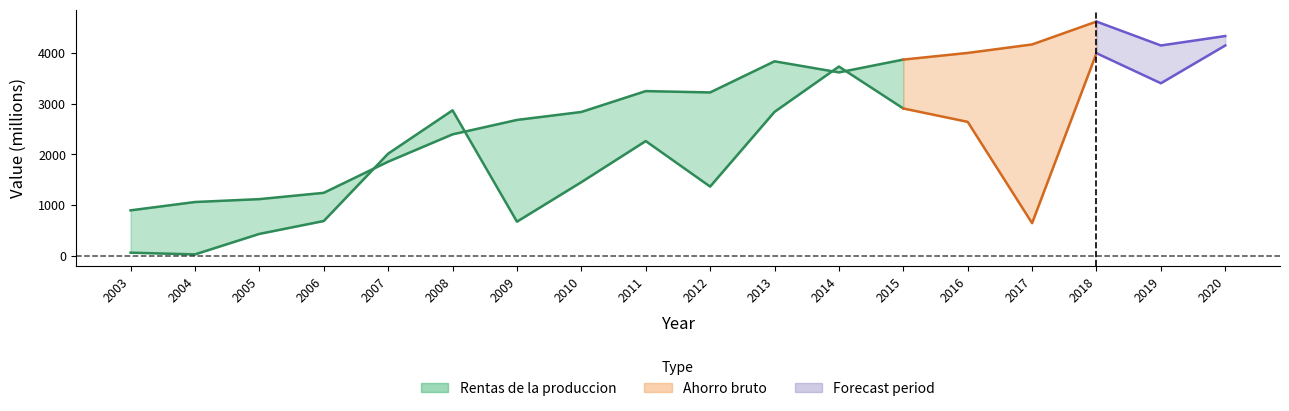

Reading left to right, transcribe all the data shown in this chart.

Rentas de la produccion: 2003=899	2004=1063	2005=1120	2006=1244	2007=1858	2008=2396	2009=2680	2010=2837	2011=3248	2012=3222	2013=3835	2014=3617	2015=3869	2016=4000	2017=4167	2018=4618	2019=4147	2020=4333
Ahorro bruto: 2003=65	2004=31	2005=435	2006=689	2007=2016	2008=2870	2009=676	2010=1454	2011=2264	2012=1367	2013=2839	2014=3732	2015=2906	2016=2642	2017=647	2018=3995	2019=3403	2020=4147